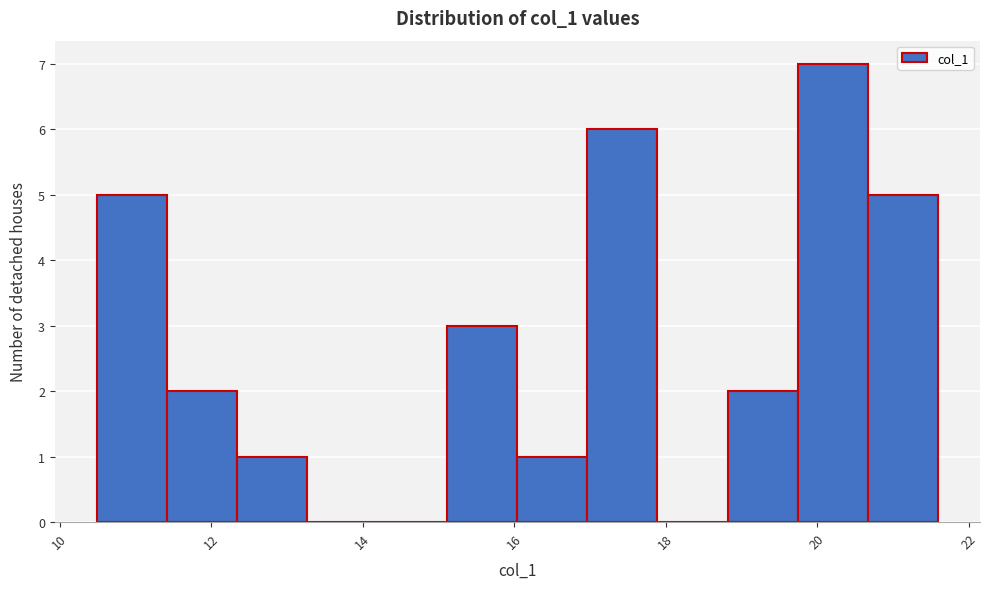

Reading left to right, transcribe this chart: for each bar, give the range it covers on the x-axis and its height. Neither the bar edges nor the heights are printed on the chart, so give them approximately, as read against the axes.

10.4 to 11.4: 5
11.4 to 12.4: 2
12.4 to 13.2: 1
13.2 to 14.2: 0
14.2 to 15.2: 0
15.2 to 16.0: 3
16.0 to 17.0: 1
17.0 to 17.8: 6
17.8 to 18.8: 0
18.8 to 19.8: 2
19.8 to 20.6: 7
20.6 to 21.6: 5